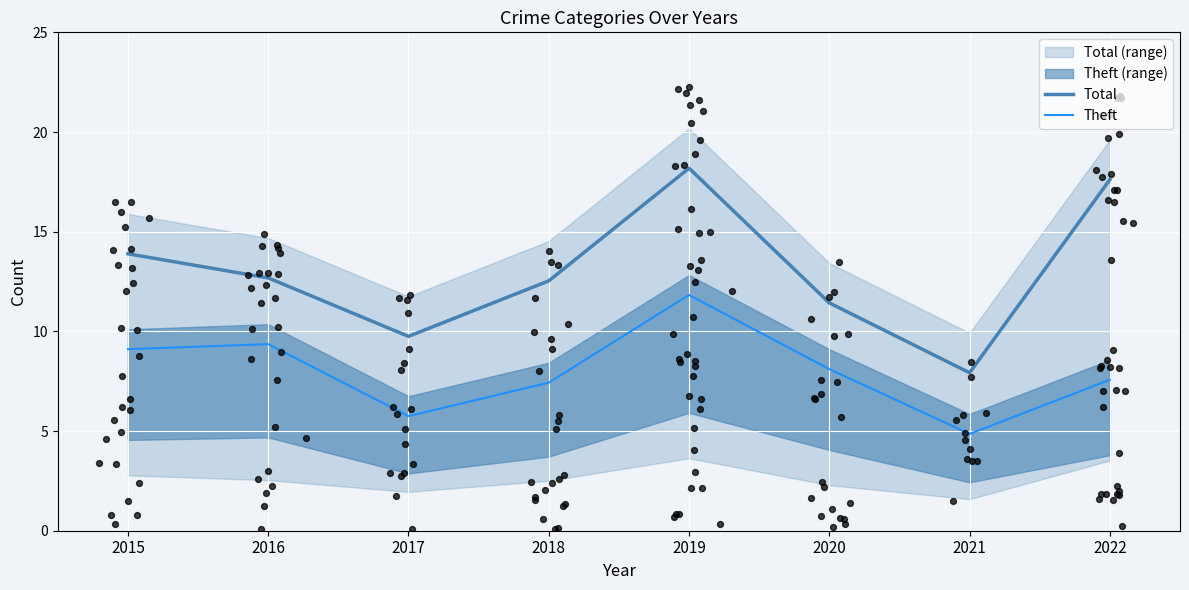

Is the value of Total at 2019 greater than the value of Theft at 2017?

Yes